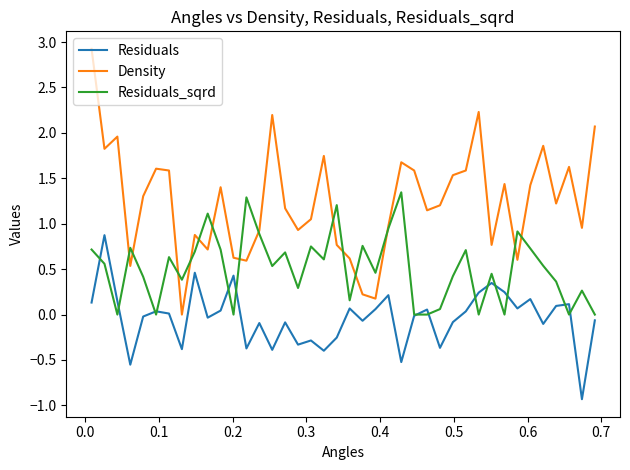

How many lines are shown in the chart?

3